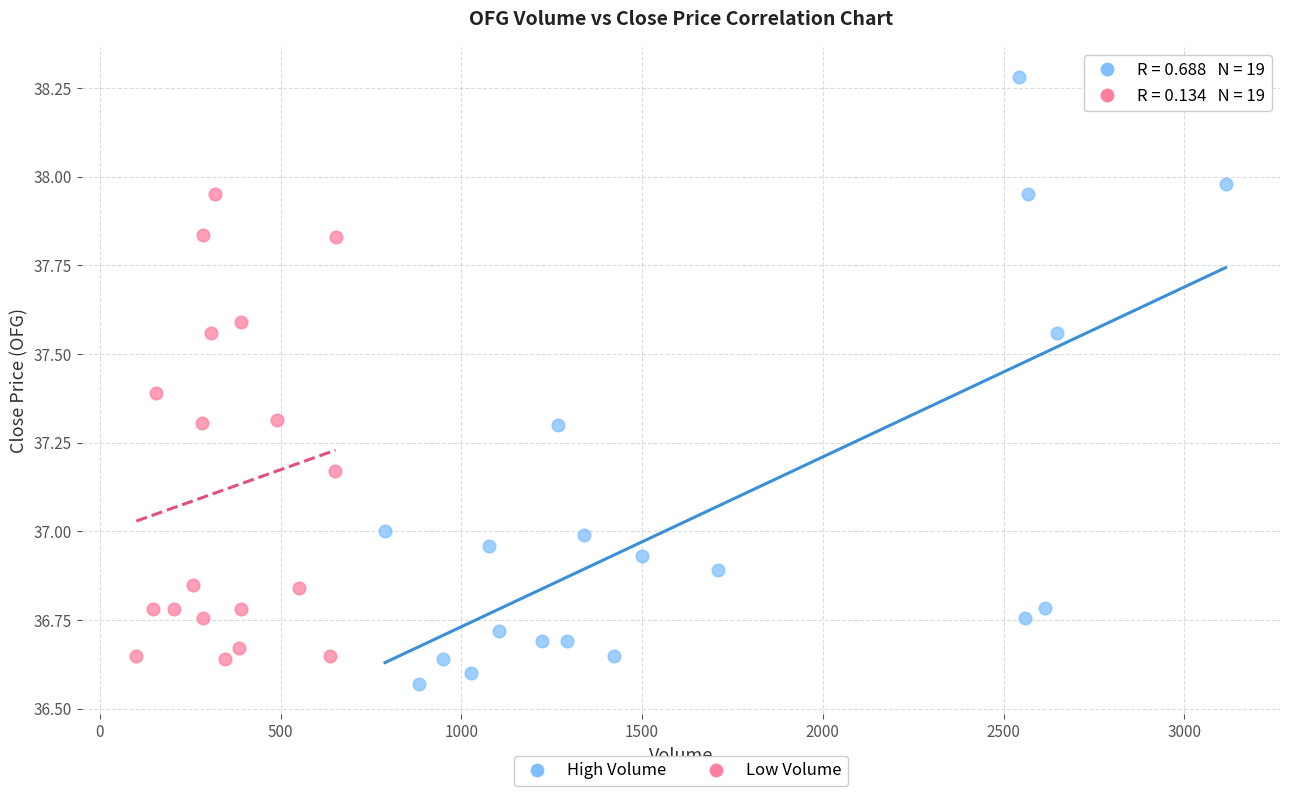

Which series reaches the maximum Y coordinate?

High Volume